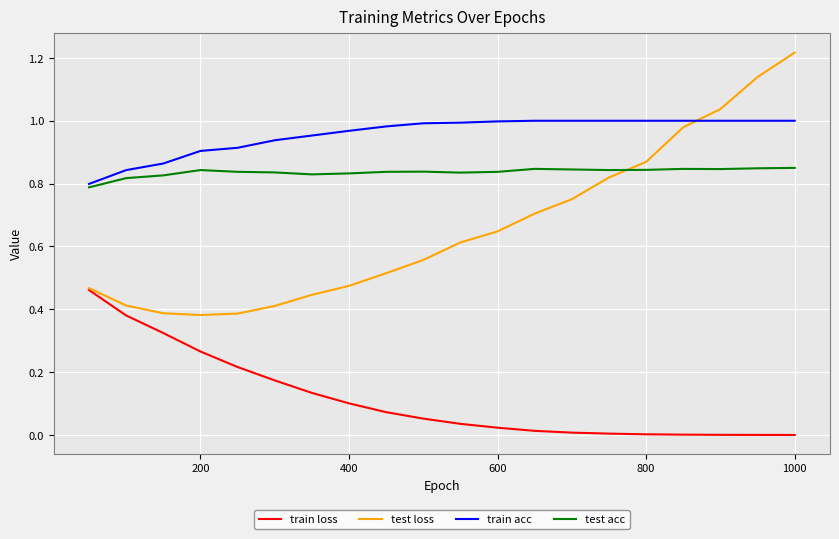

True or false: train loss and test acc cross at least once.

False